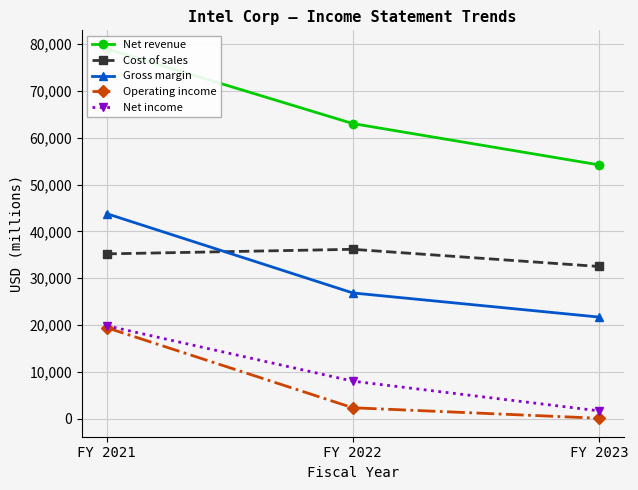

At how many categories does at least one series exceed 35655?

3